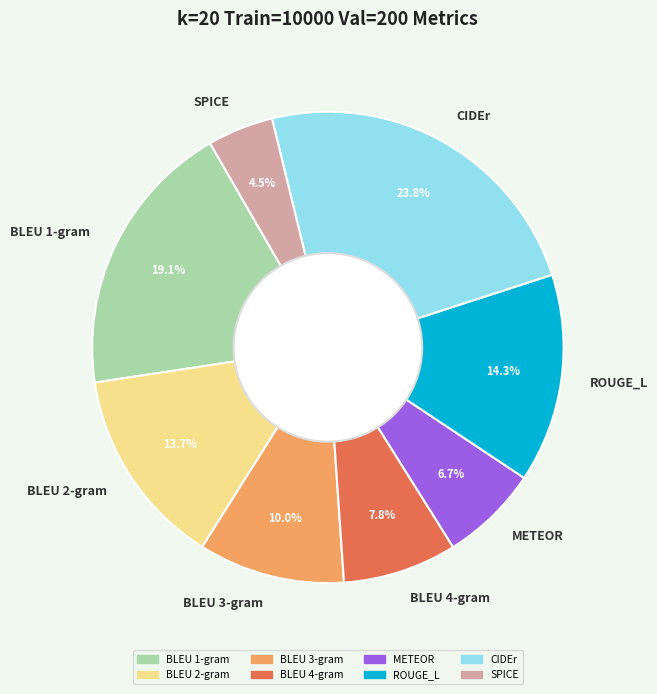

Is there any slice that represents more than half of the pie?

No